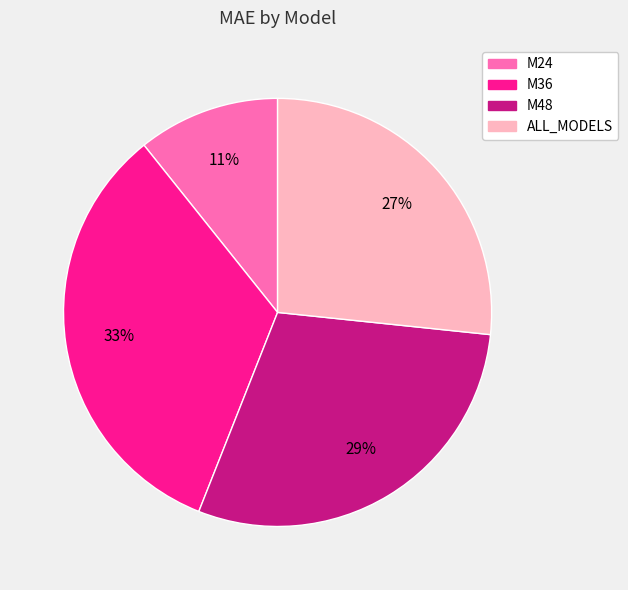

How many slices are in this pie chart?

4